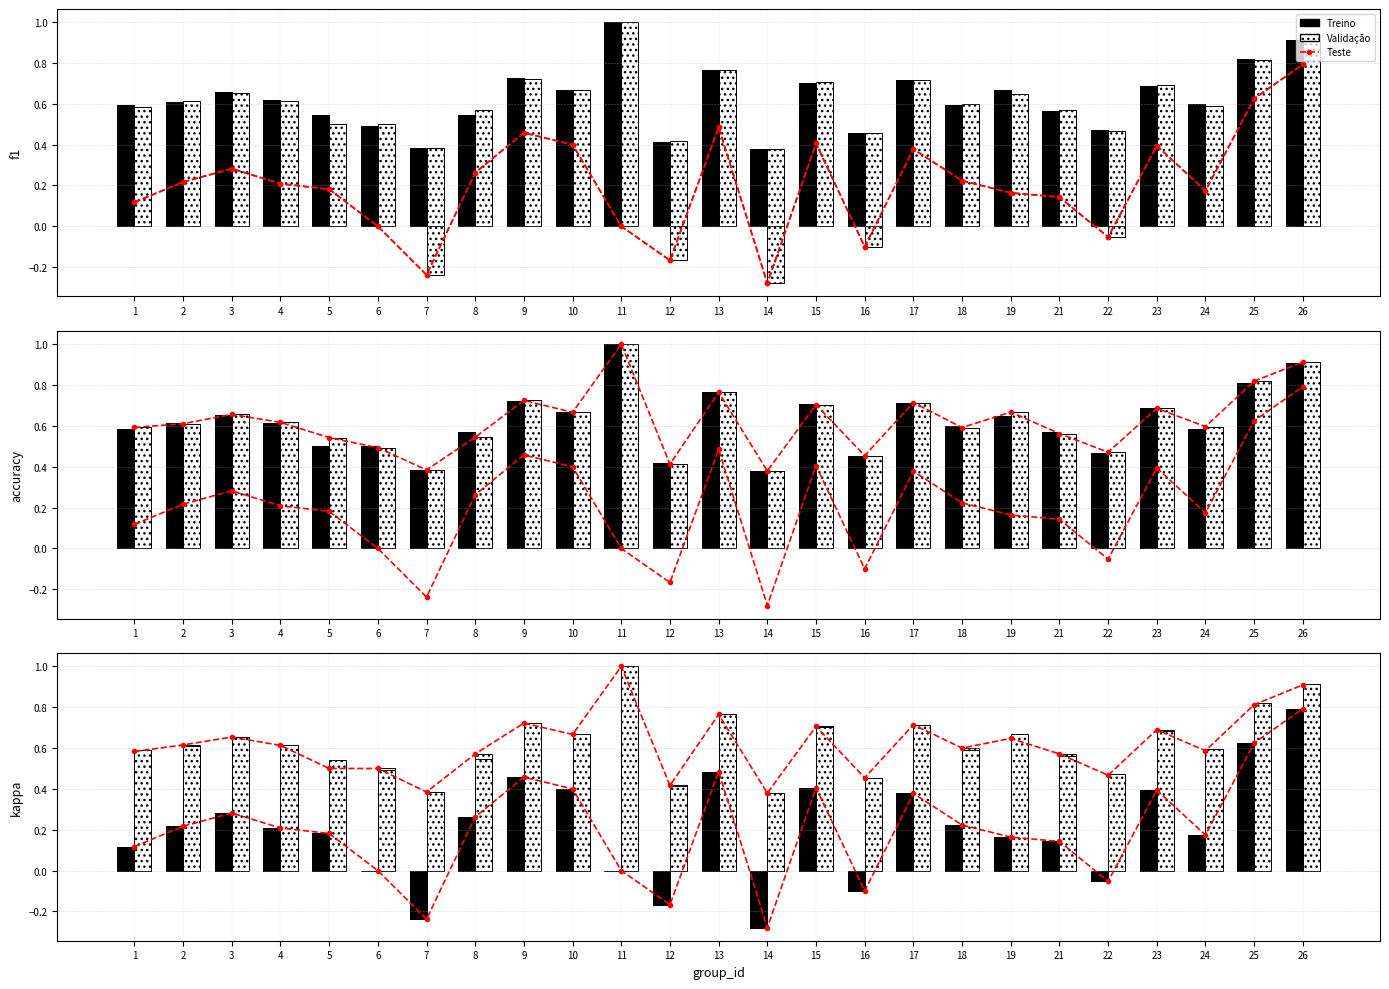

At which label does Validação reach its peak?

11